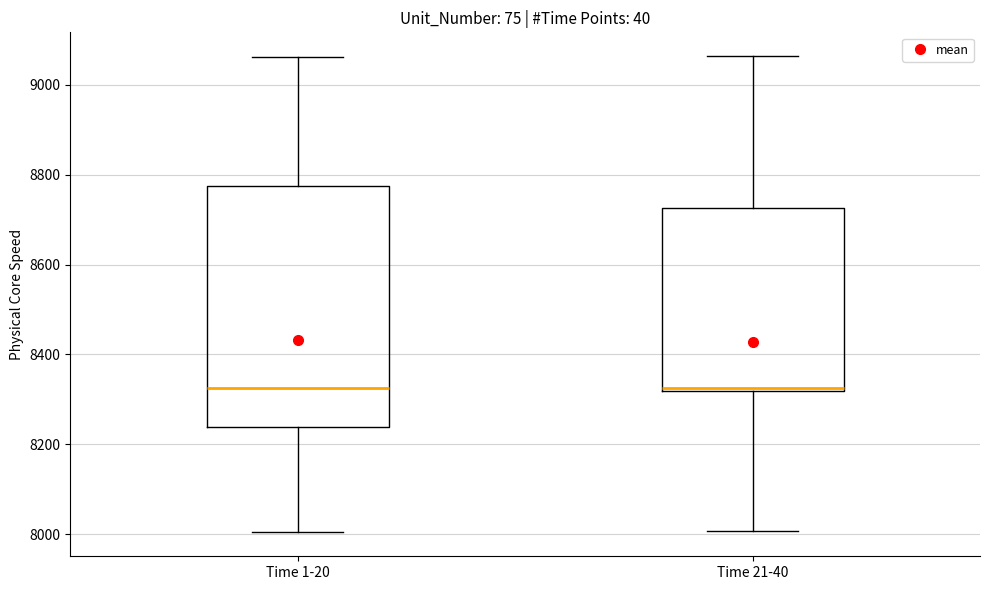

Reading left to right, transcribe this box plot: for each box, give where its median line is, the range the box spans, and where its two whiskers end, as read against the y-axis. The values are not printed on the chart, so give them approximately, as read against the axis.

Time 1-20: median 8320, box 8240 to 8780, whiskers 8000 to 9060
Time 21-40: median 8320 (just above the box's lower edge), box 8320 to 8720, whiskers 8000 to 9060